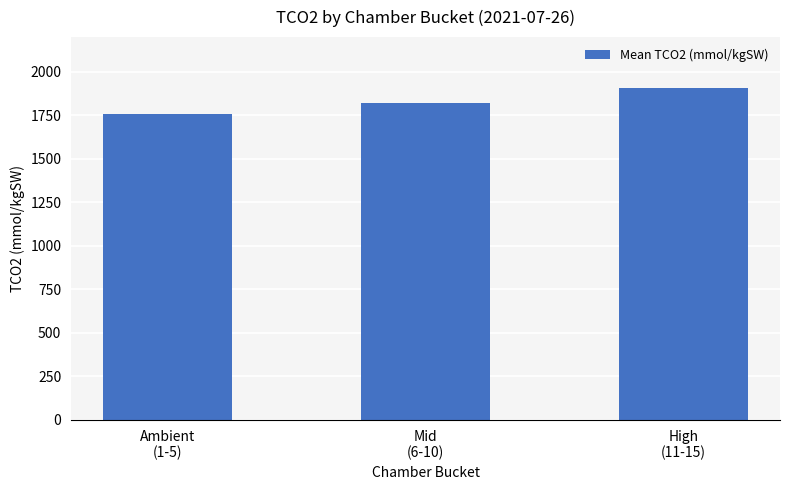

What is the difference between the maximum and minimum values?

148.0